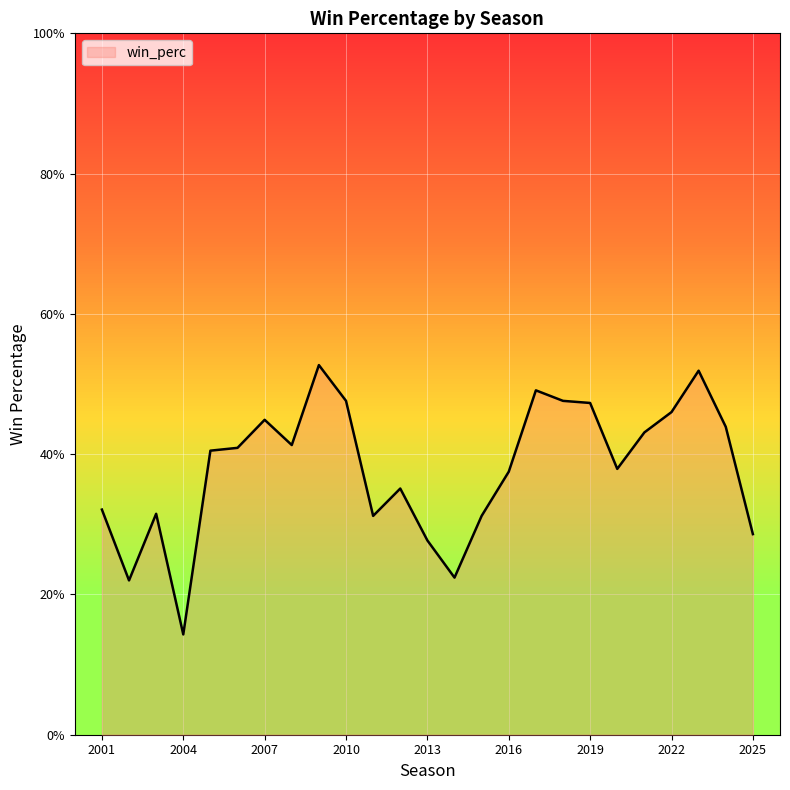

What is the value of the 24th point from the left?

0.4